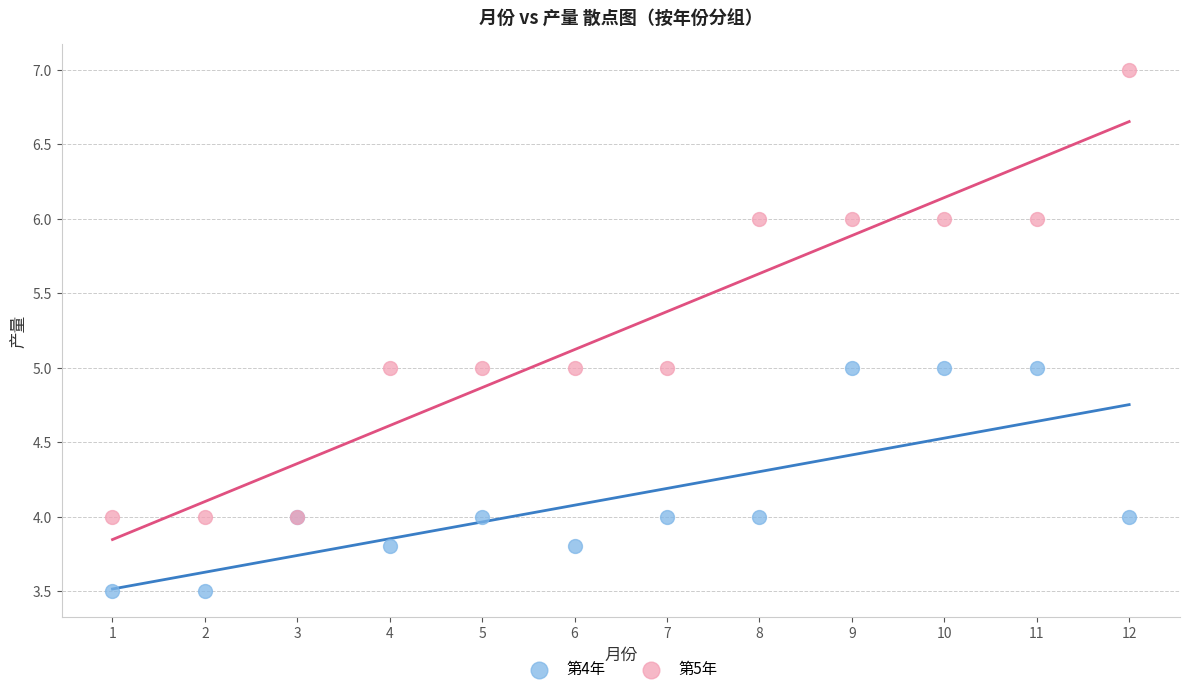

What is the X range (max minus min) for the scatter plot?

11.0